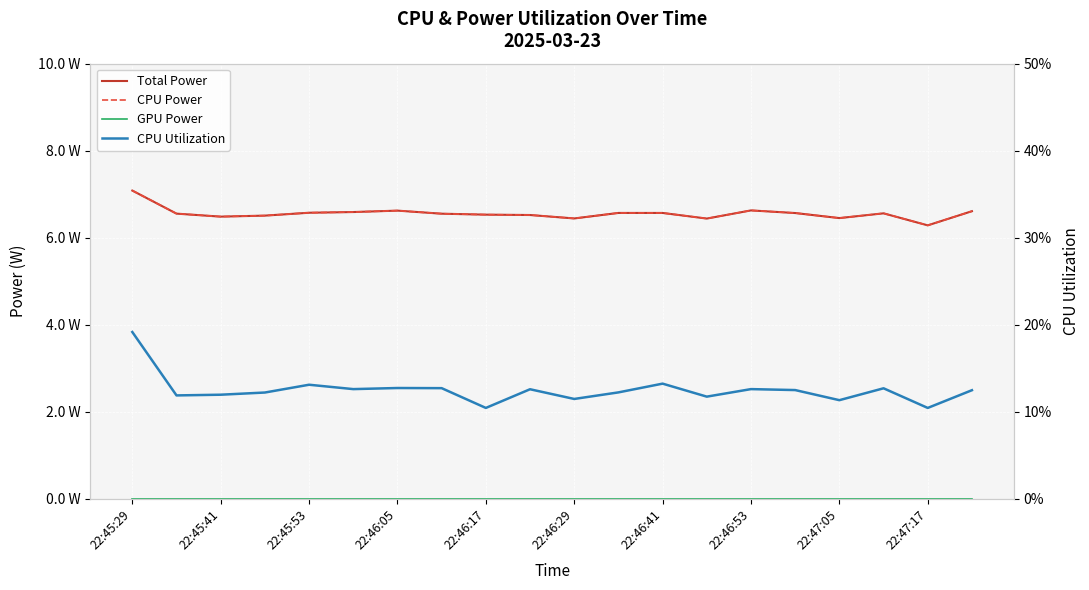

The Total Power series shows 3.7 at 22:47:05. True or false?

False